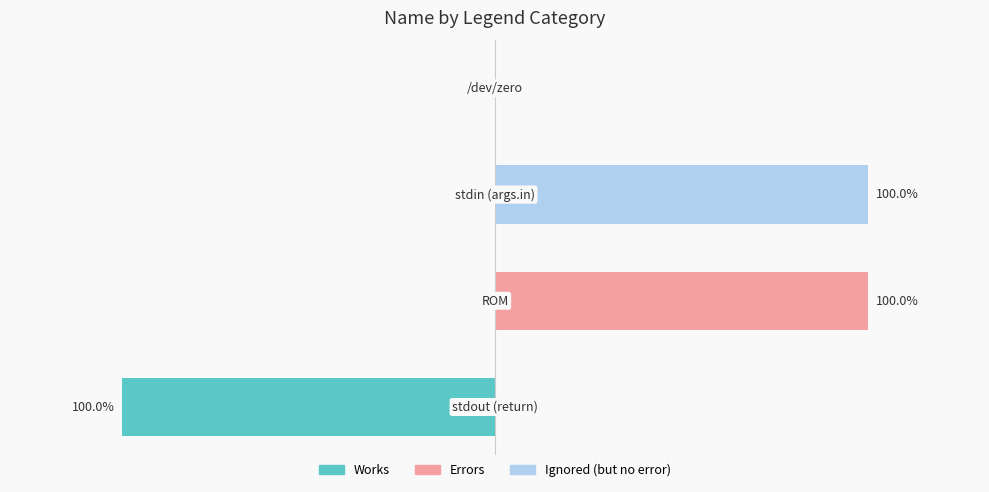

How many bars are there in each group?

3